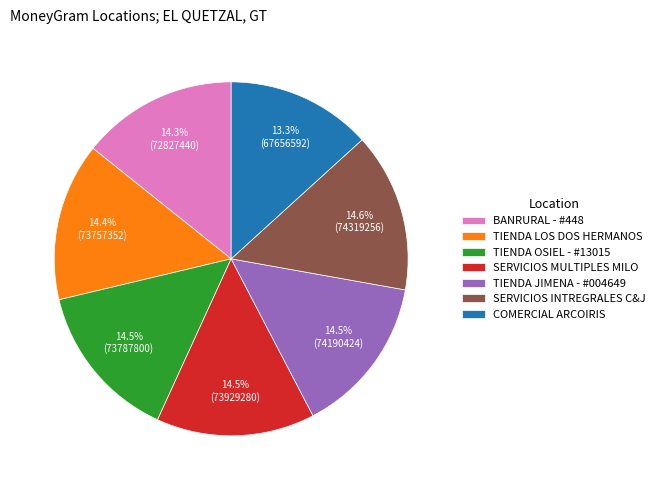

What percentage is NOT represented by TIENDA LOS DOS HERMANOS?

85.6%